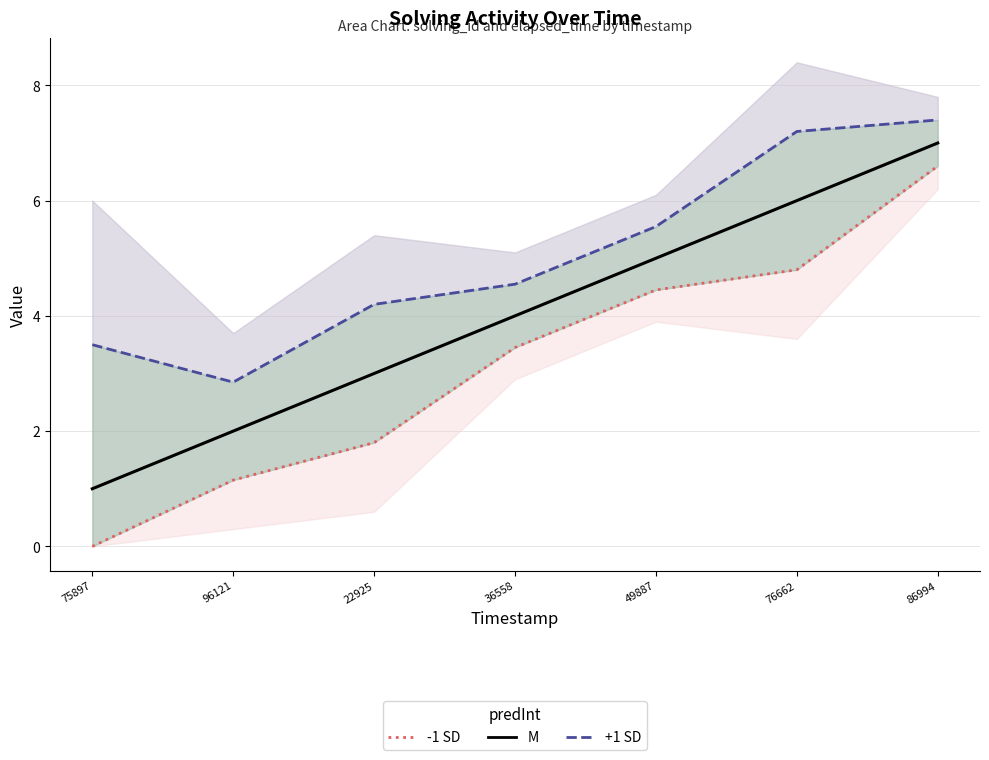

How many lines are shown in the chart?

3